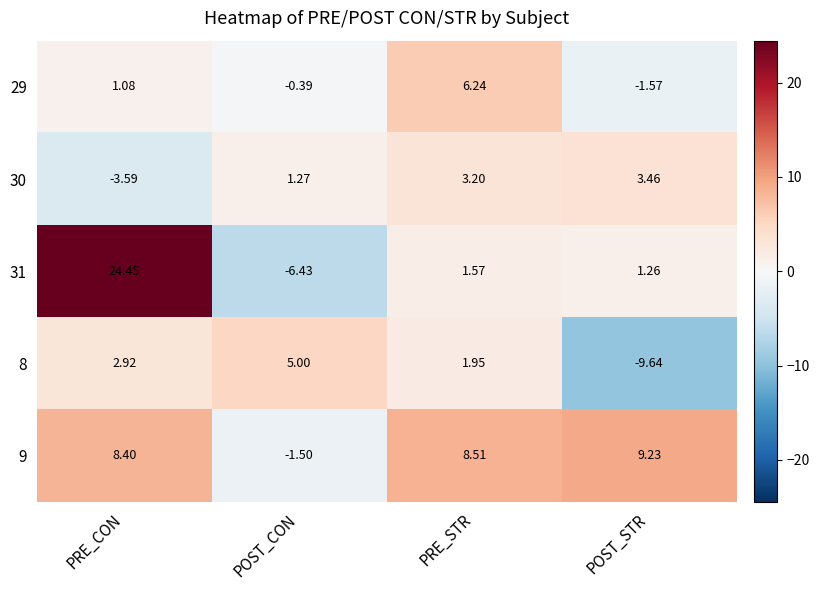

How many data points does each series have?

4